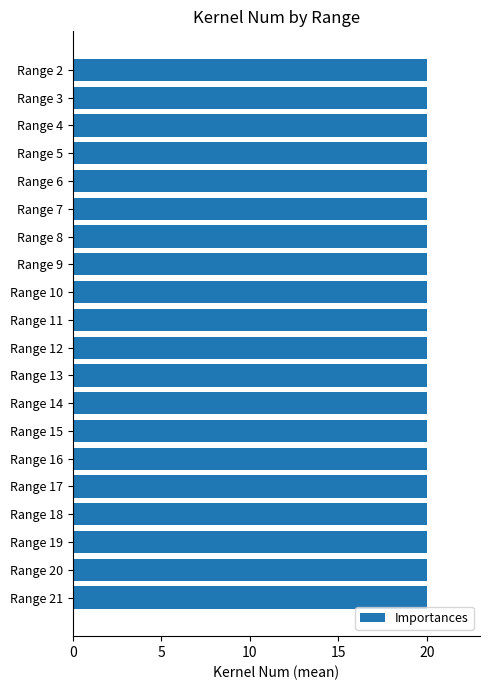

At which category does the chart reach its peak across all series?

Range 2